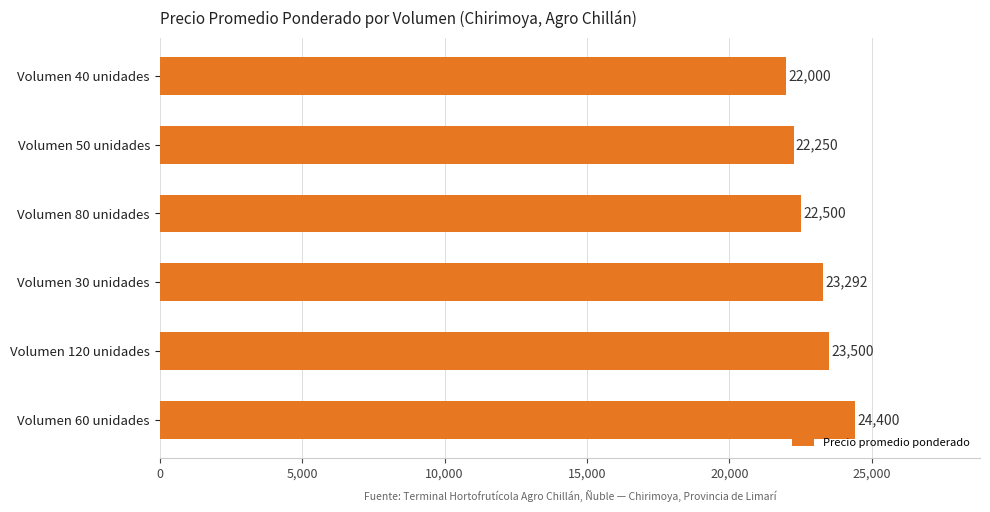

What is the maximum value shown in the chart?

24400.0